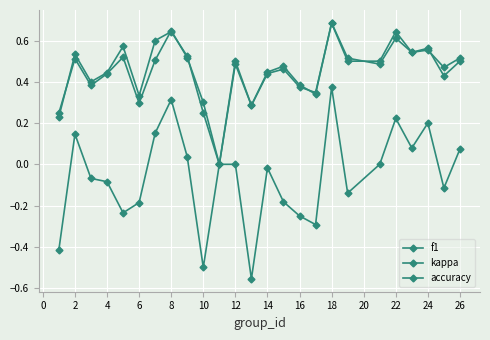

How many distinct data groups are displayed?

3